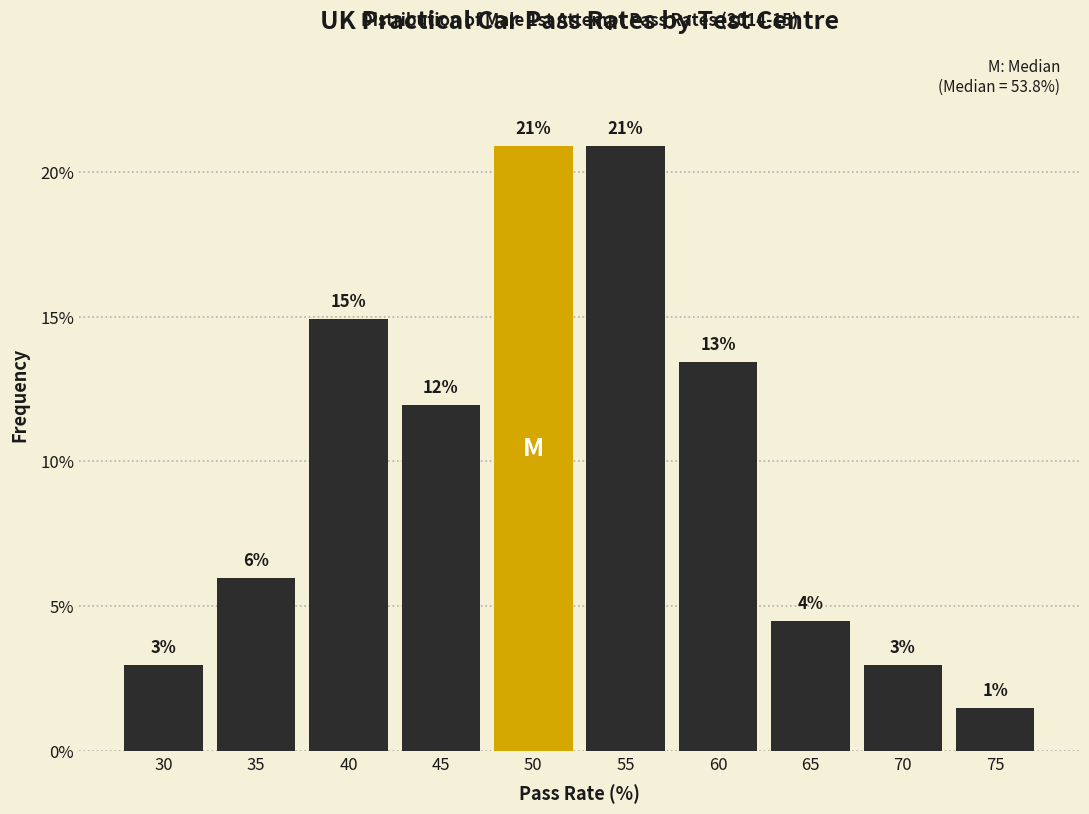

Read the value at 55.

20.9